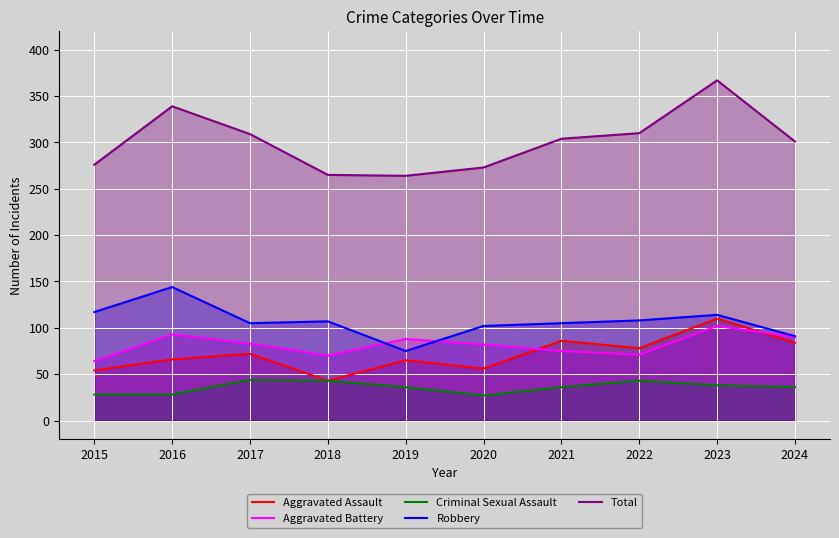

Reading left to right, transcribe all the data shown in this chart.

Aggravated Assault: 54	66	72	43	65	56	86	78	110	84
Aggravated Battery: 64	93	83	70	88	82	75	71	102	90
Criminal Sexual Assault: 28	28	44	43	36	27	36	43	38	36
Robbery: 117	144	105	107	75	102	105	108	114	91
Total: 276	339	309	265	264	273	304	310	367	301